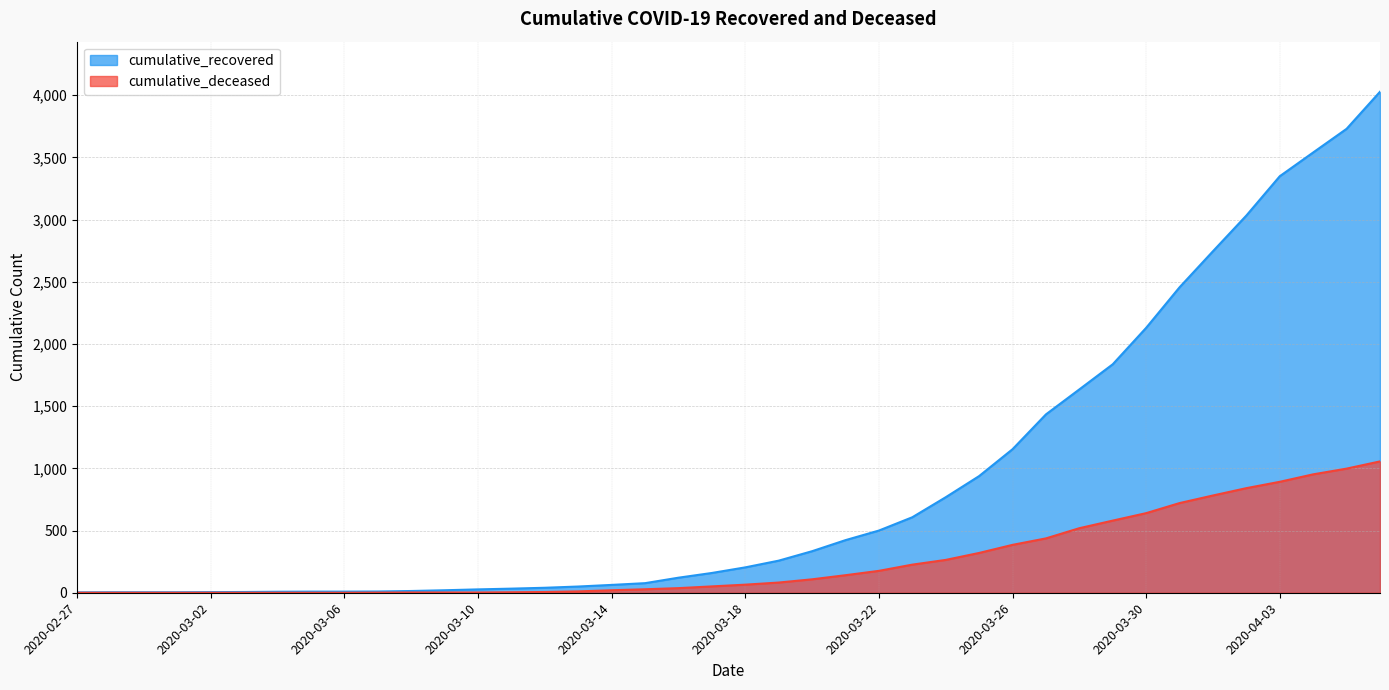

Does the chart have visible grid lines?

Yes